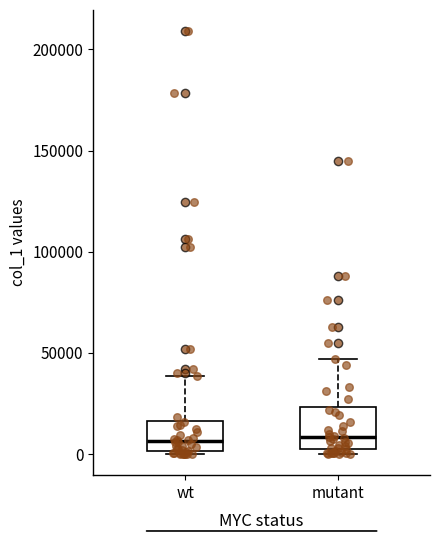

Reading left to right, transcribe this box plot: for each box, give where its median line is, the range the box spans, and where its two whiskers end, as read against the y-axis. The values are not printed on the chart, so give them approximately, as read against the axis.

wt: median 5000, box 0 to 15000, whiskers 0 to 40000
mutant: median 10000, box 0 to 25000, whiskers 0 (just below the box's lower edge) to 45000